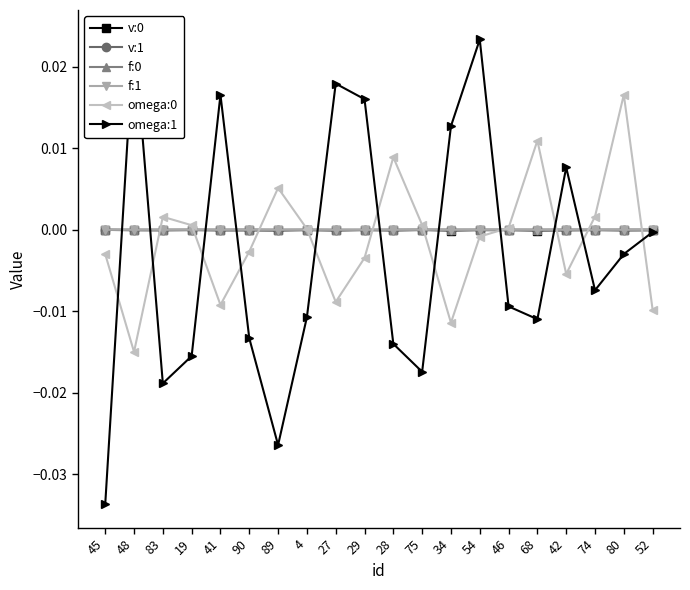

In omega:0, how many points are lower than both neighbors (excluding endpoints)?

5